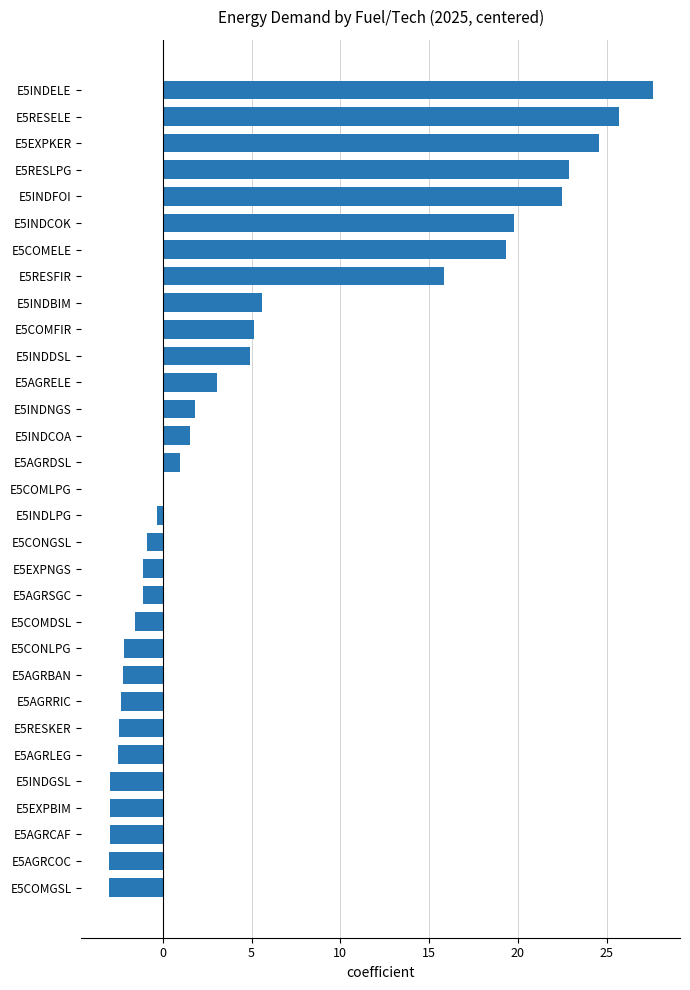

True or false: the data shows -0.8 at E5EXPBIM.

False